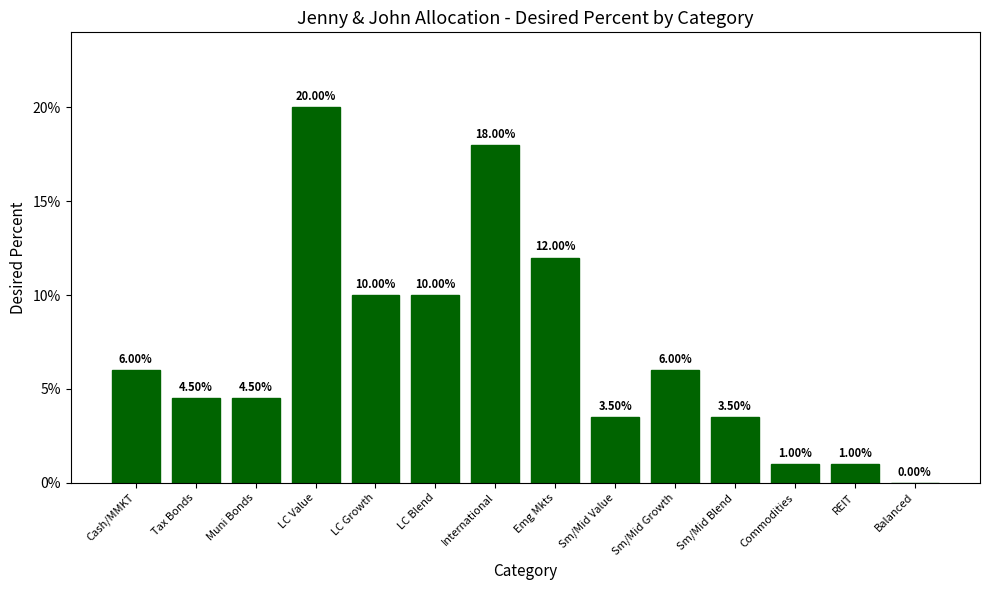

What is the greatest value displayed?

0.2